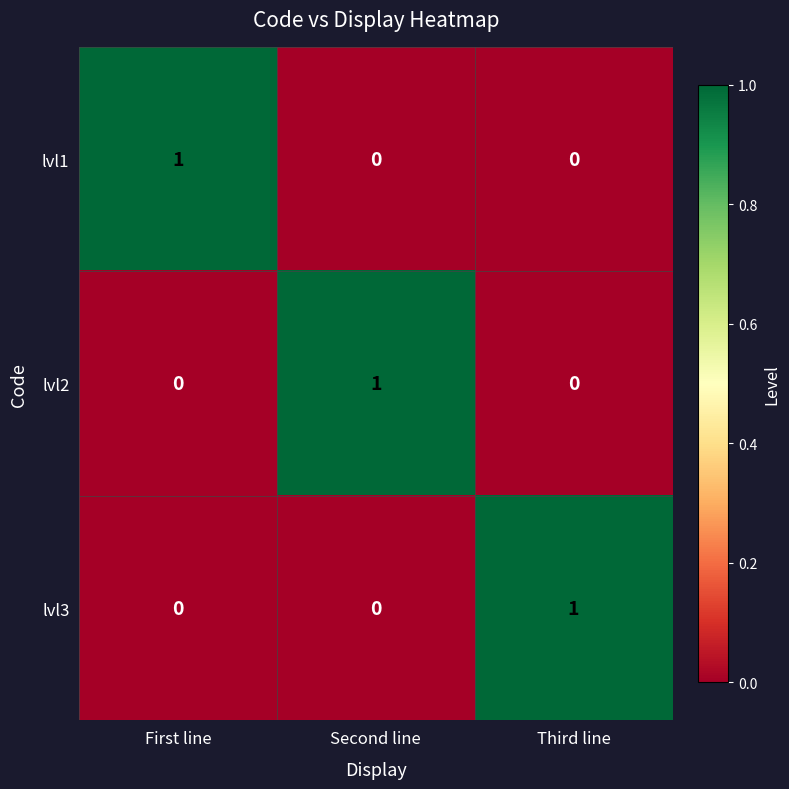

Is it true that lvl3 equals -1 at First line?

False